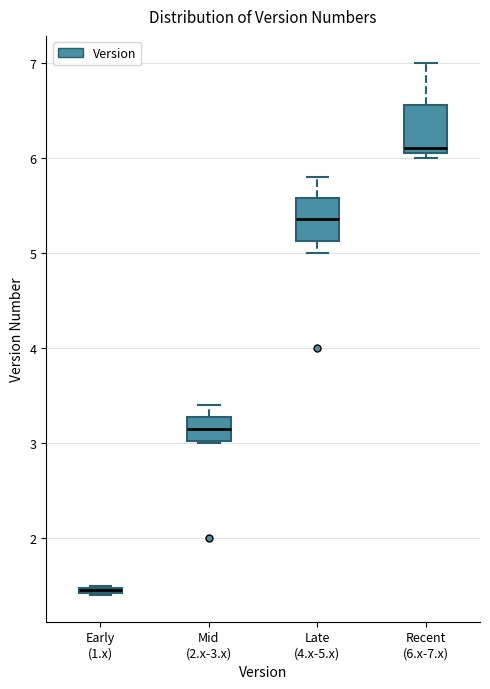

Where is the lower edge of the box for Late (4.x-5.x) on the y-axis? The values are not printed on the chart, so give them approximately, as read against the axis.

5.1